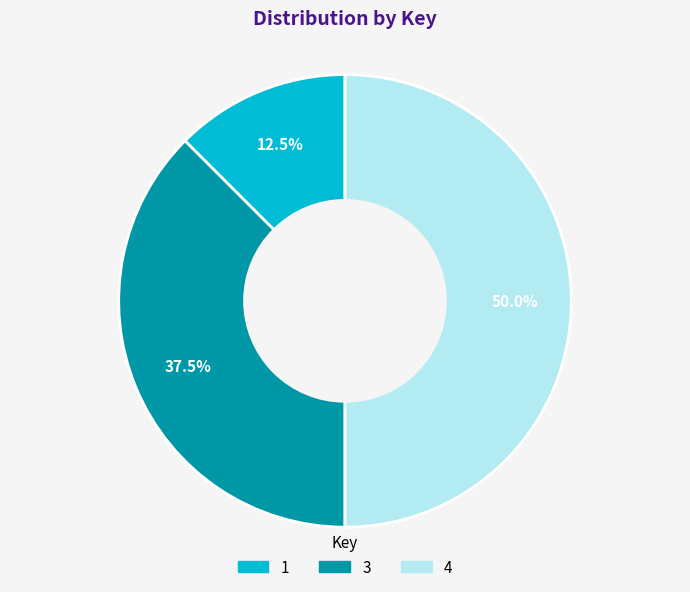

Does 1 account for over 50% of the chart?

No